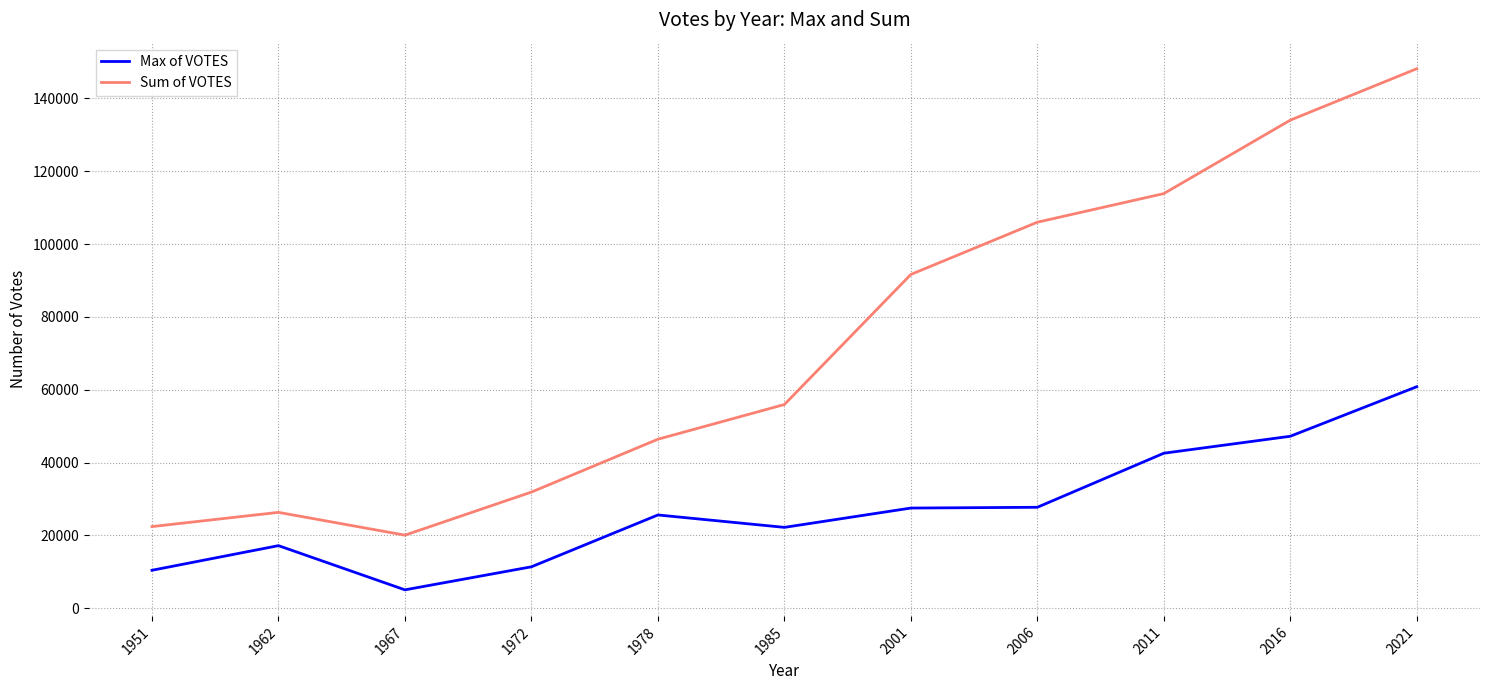

In Max of VOTES, how many points are higher than both neighbors (excluding endpoints)?

2